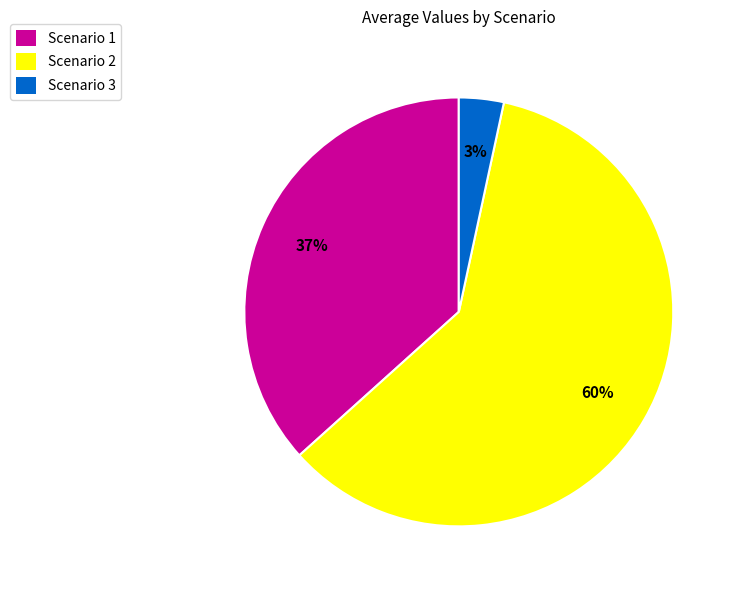

Between Scenario 2 and Scenario 3, which is larger?

Scenario 2